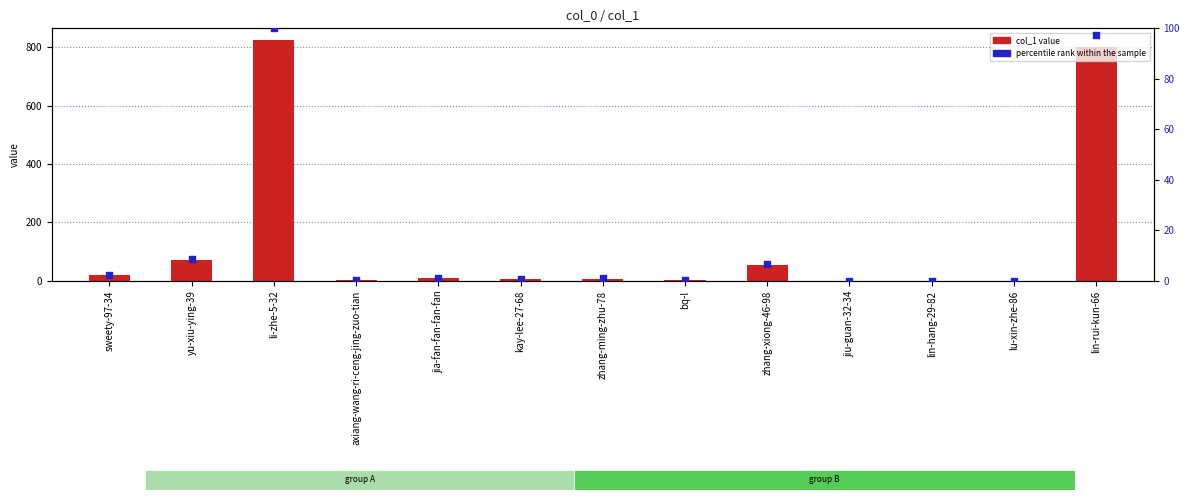

Which series has the widest spread of Y values?

col_1